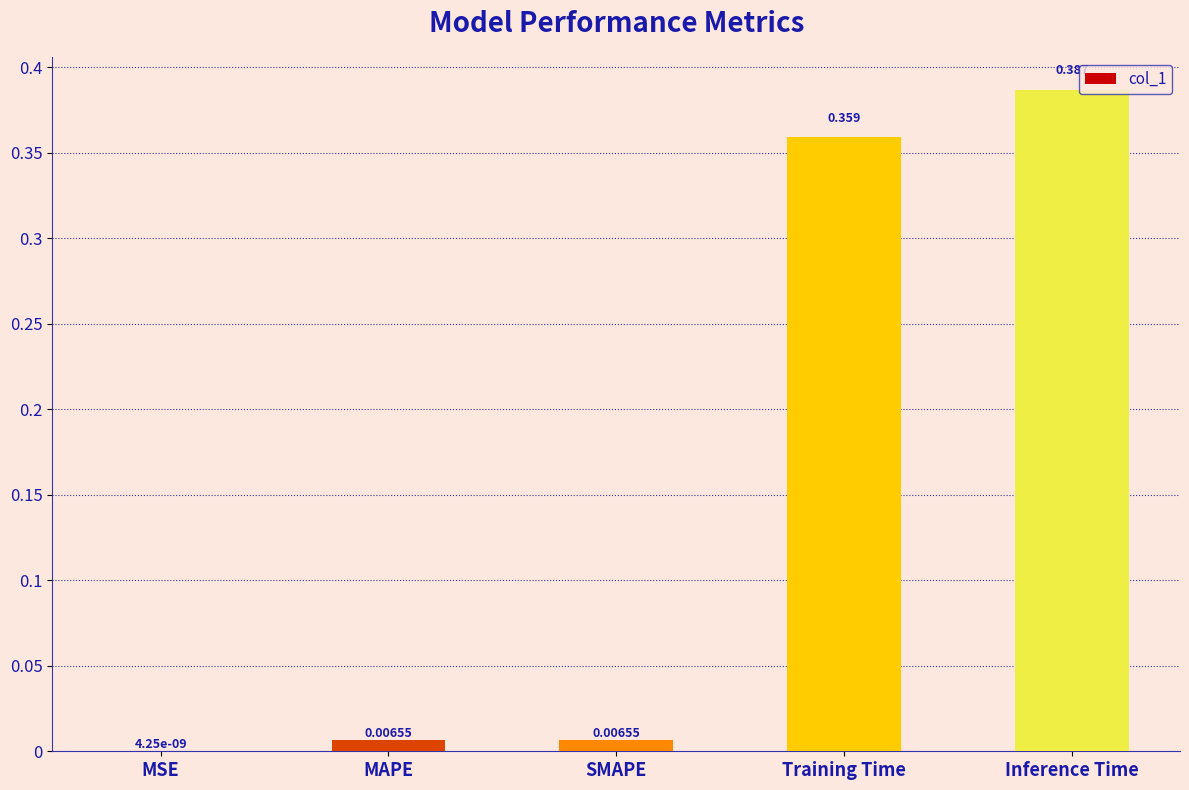

At which label is the value closest to 0?

MSE